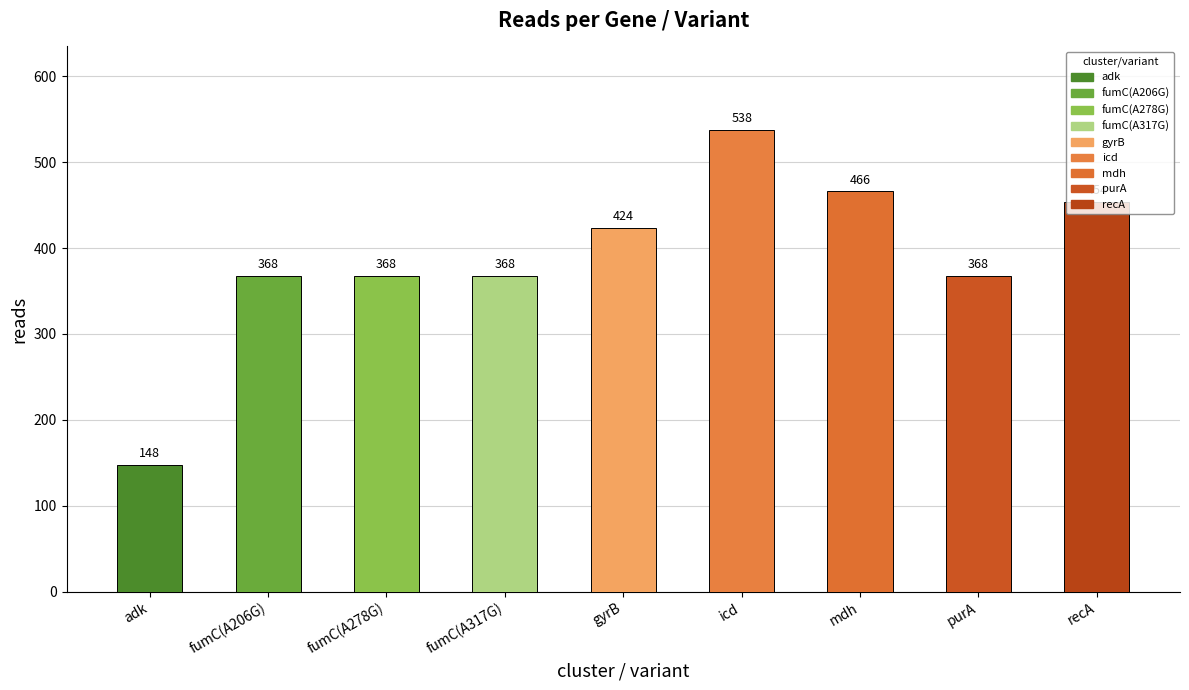

What is the label of the 8th bar from the left?

purA